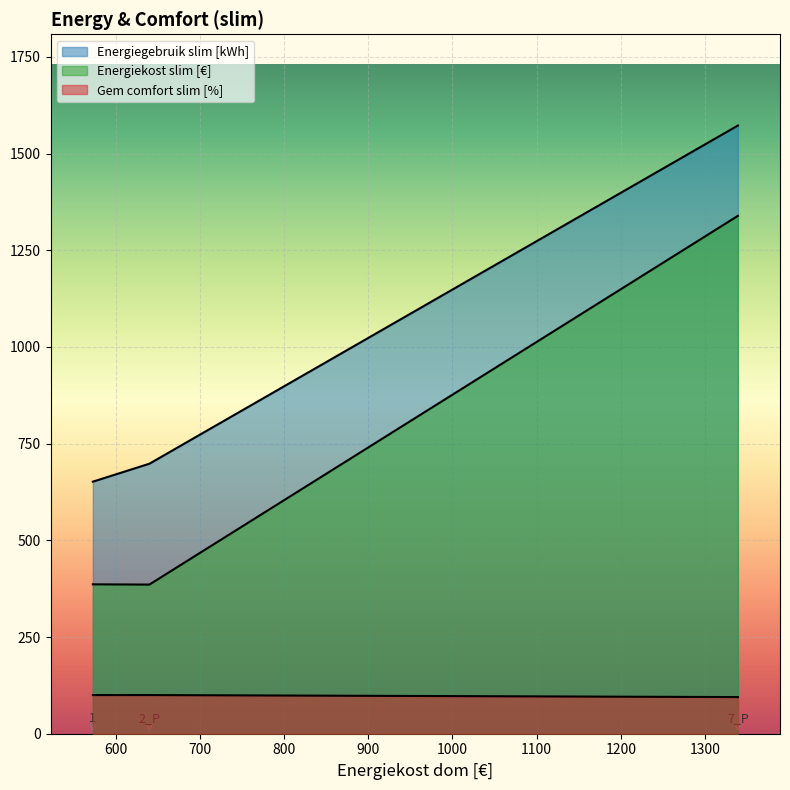

True or false: Gem comfort slim [%] has a value of 35.1 at 1.

False